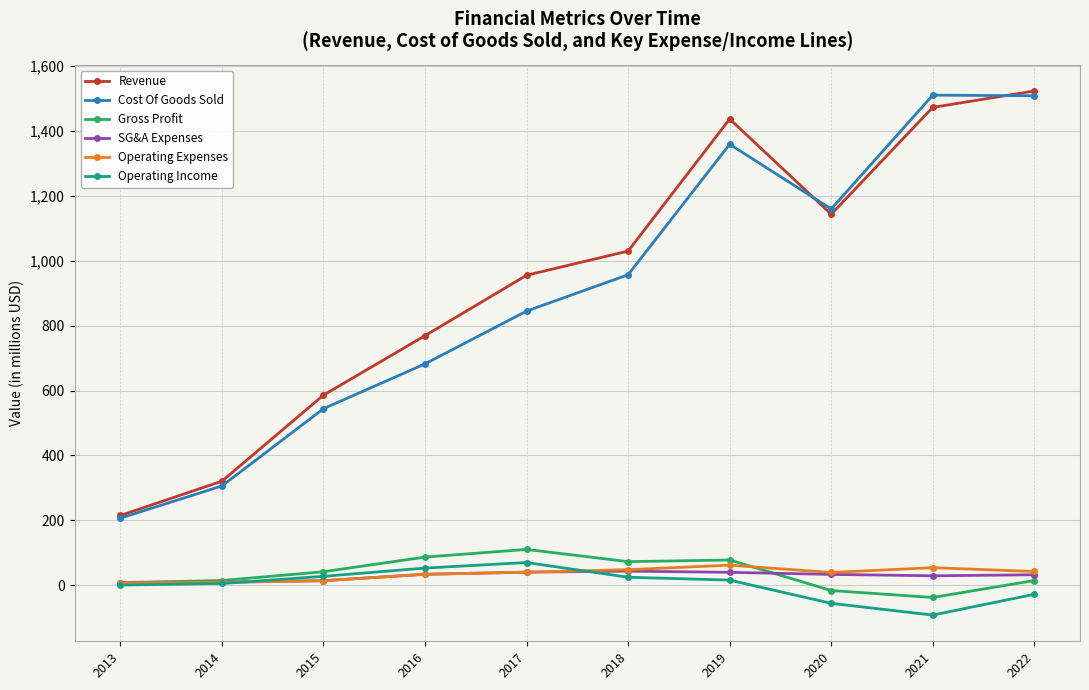

What is the smallest value displayed?

-91.8